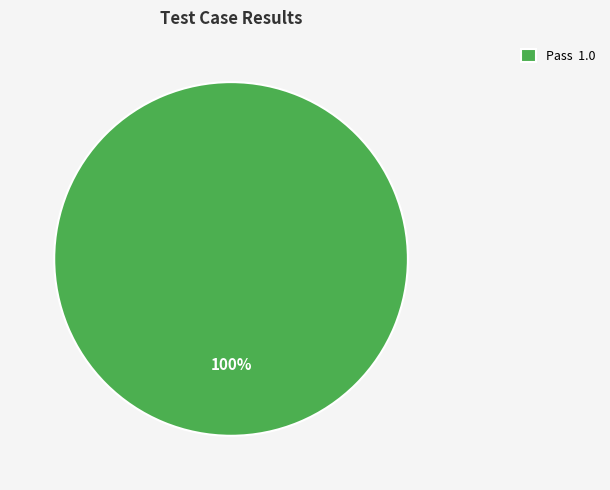

Rank the categories by value from lowest to highest.

Pass 1.0